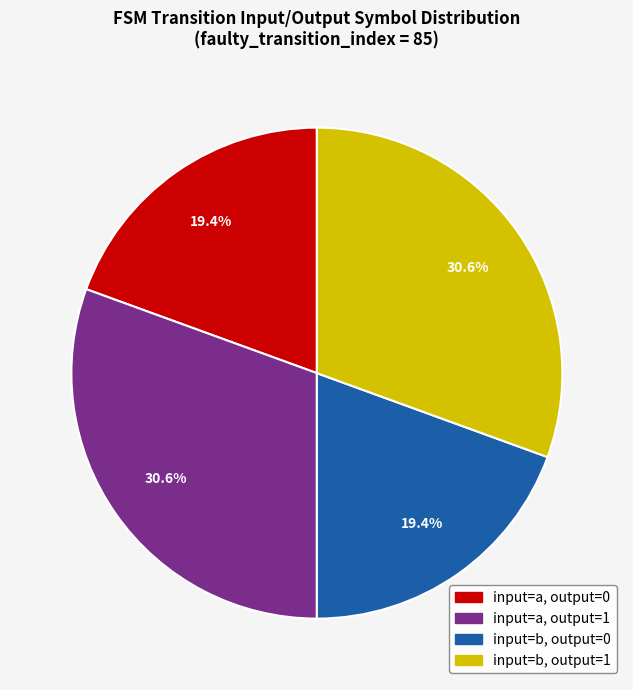

Is there a majority slice in this chart?

No